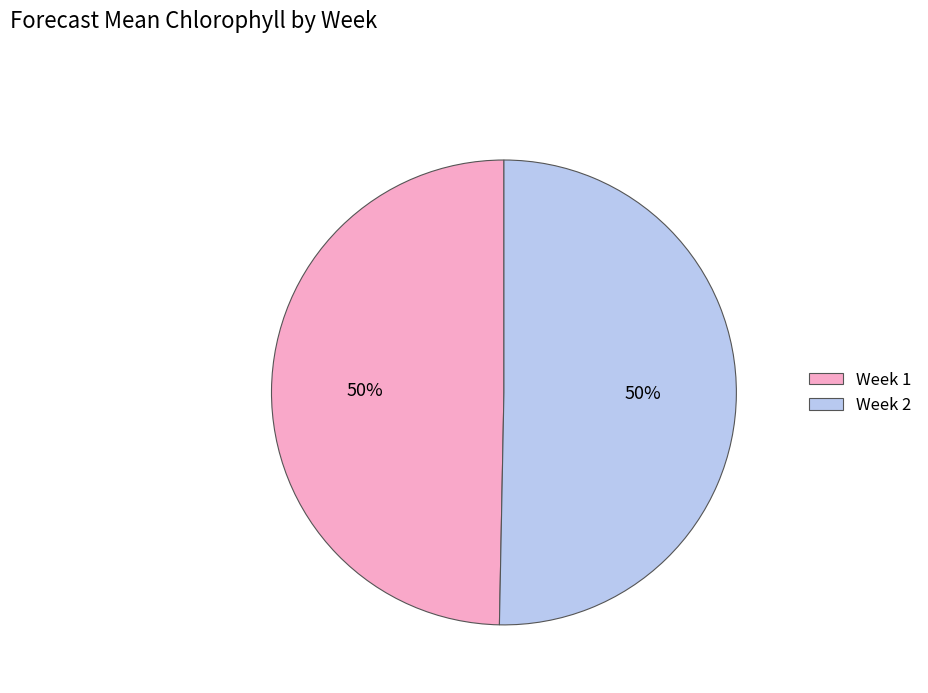

To the nearest percent, what portion does Week 2 represent?

50%